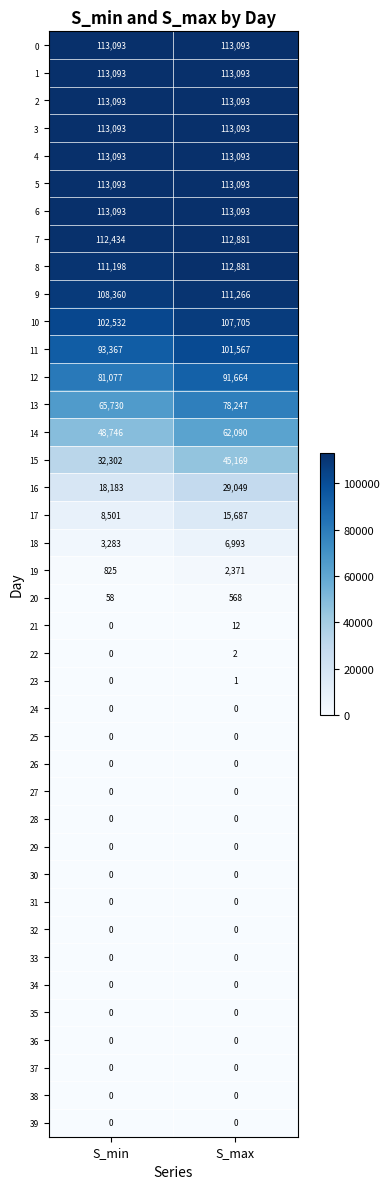

Which series has the widest spread of values?

14